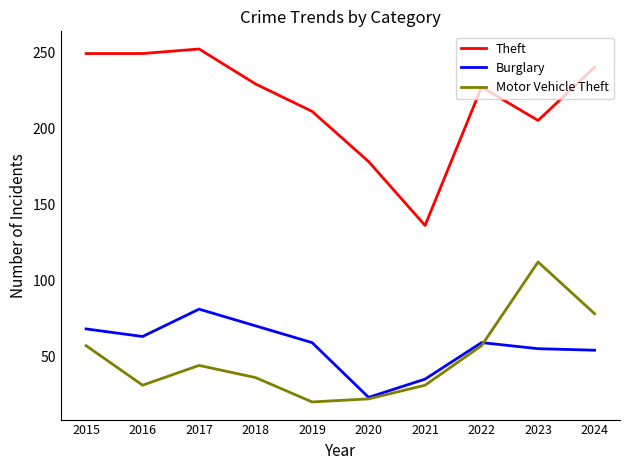

The Burglary series shows 55 at 2023. True or false?

True